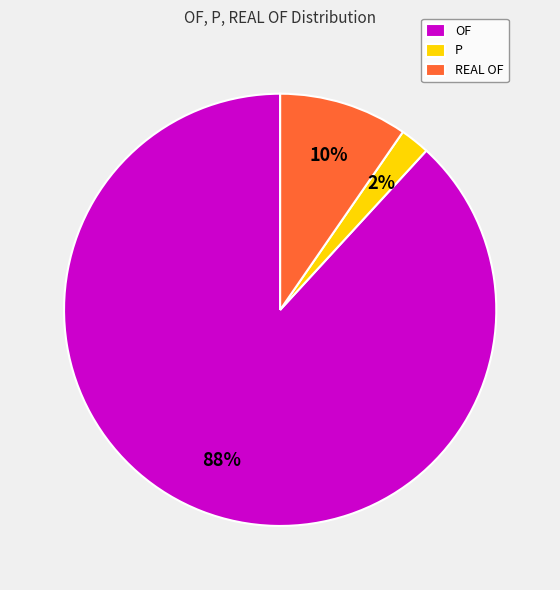

To the nearest percent, what portion does OF represent?

88%